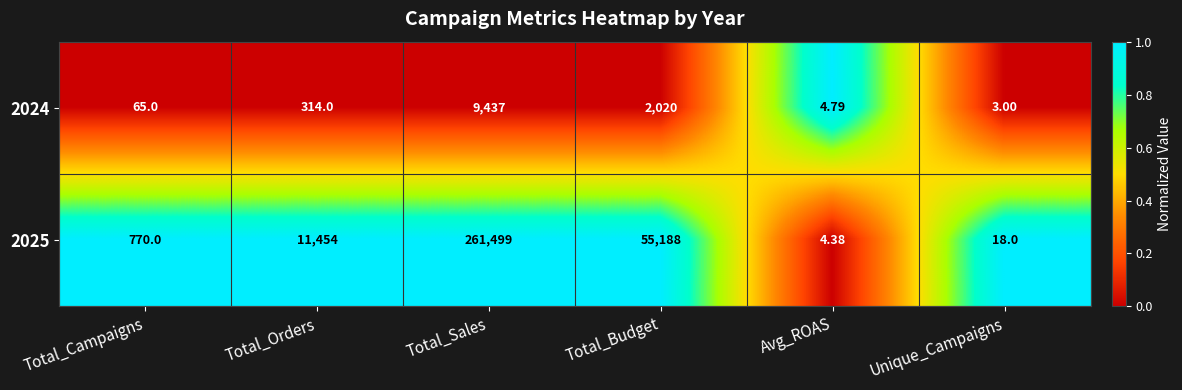

At which label does 2024 reach its peak?

Total_Sales